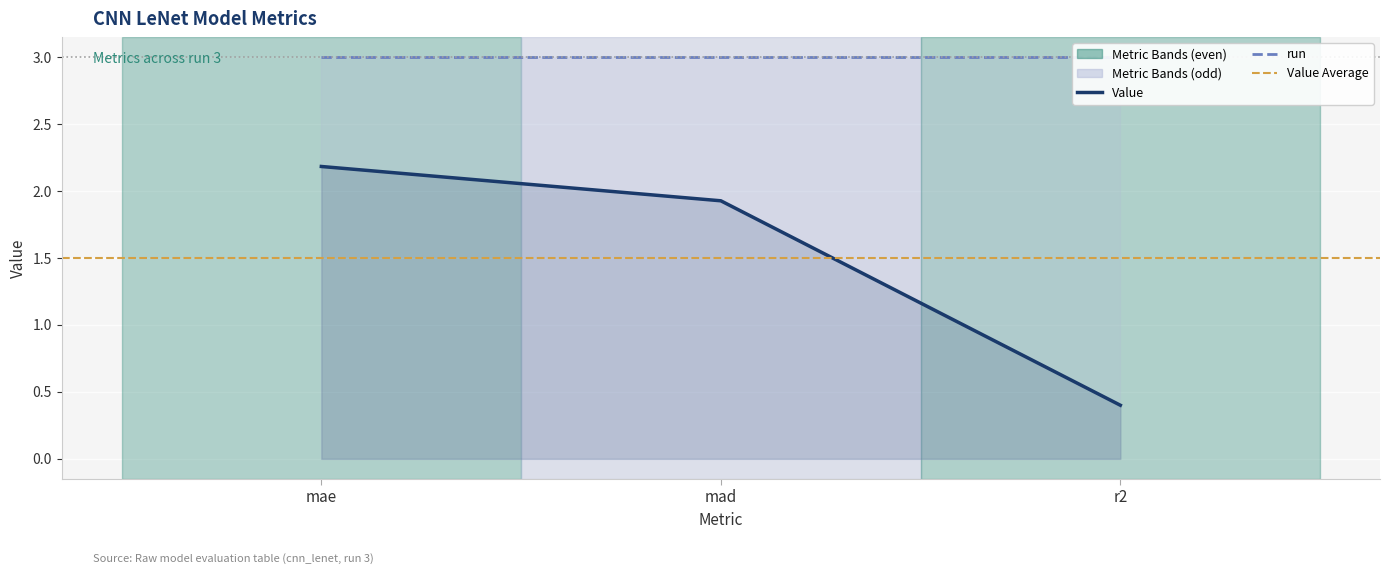

What is the value of the Value Average point at the 2nd from the left?

1.5